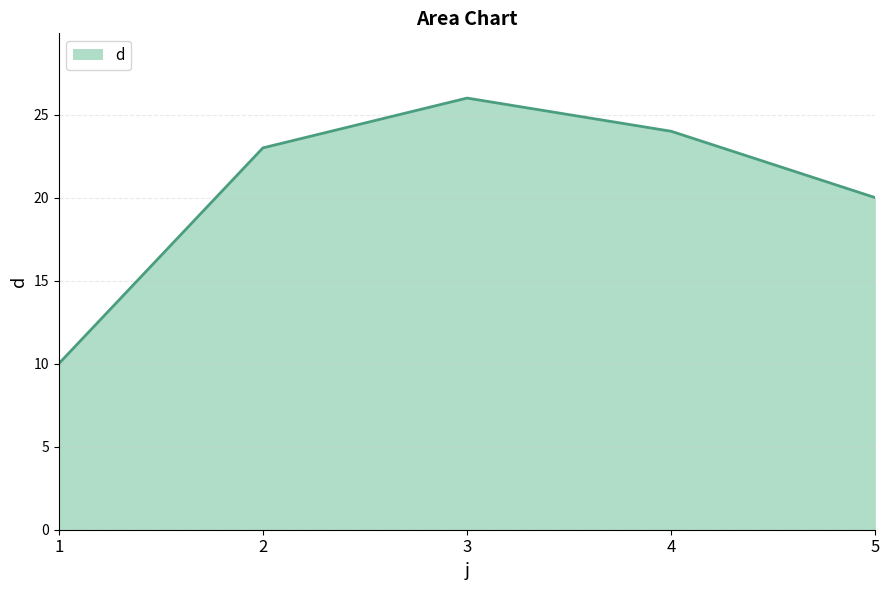

Where is the data nearest to the value 18?

5